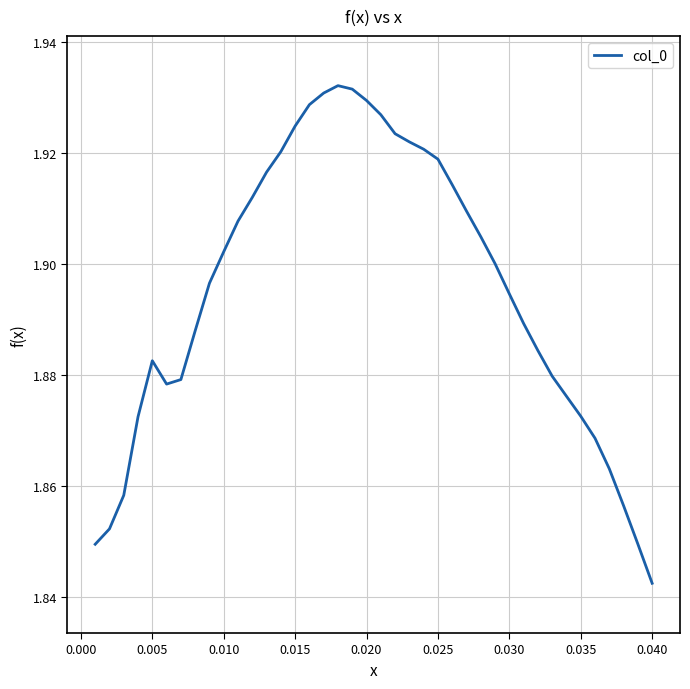

Reading left to right, transcribe all the data shown in this chart.

1.8	1.9	1.9	1.9	1.9	1.9	1.9	1.9	1.9	1.9	1.9	1.9	1.9	1.9	1.9	1.9	1.9	1.9	1.9	1.9	1.9	1.9	1.9	1.9	1.9	1.9	1.9	1.9	1.9	1.9	1.9	1.9	1.9	1.9	1.9	1.9	1.9	1.9	1.8	1.8